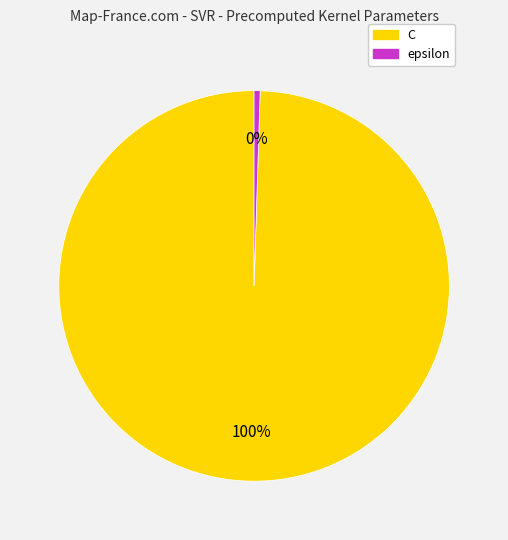

To the nearest percent, what is the combined percentage of C and epsilon?

100%